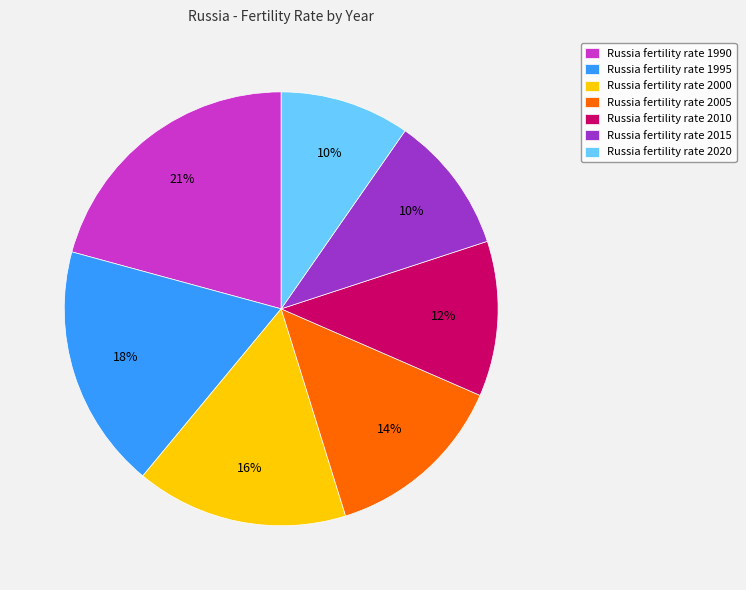

Do Russia fertility rate 2010 and Russia fertility rate 1990 together represent more than half of the pie?

No